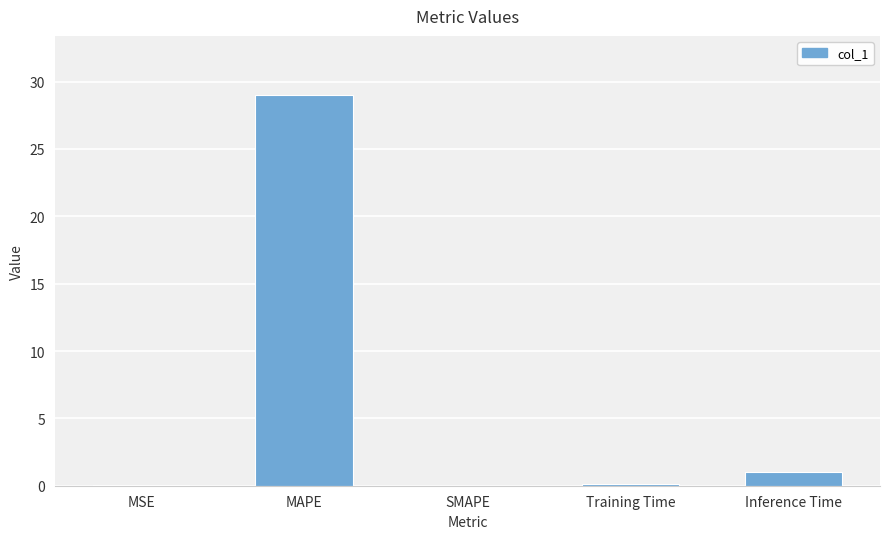

Which label corresponds to the largest value in the chart?

MAPE